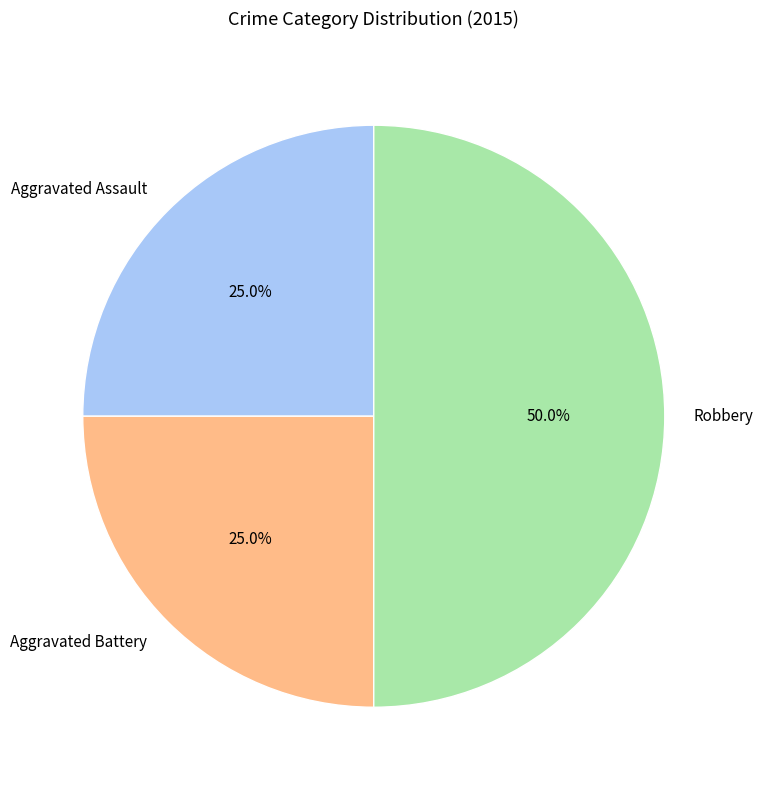

To the nearest percent, what is the difference between the largest and smallest slice percentages?

25%